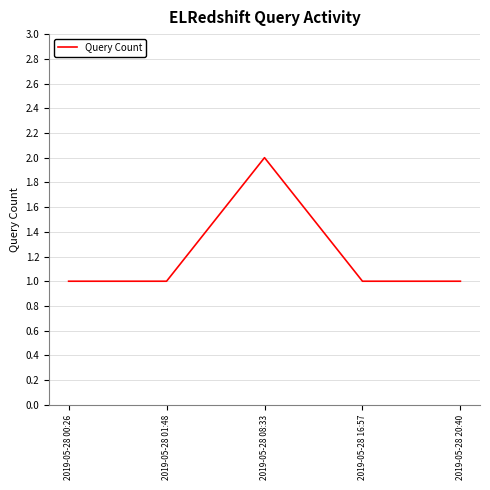

True or false: the data has more than 2 interior local peaks.

False